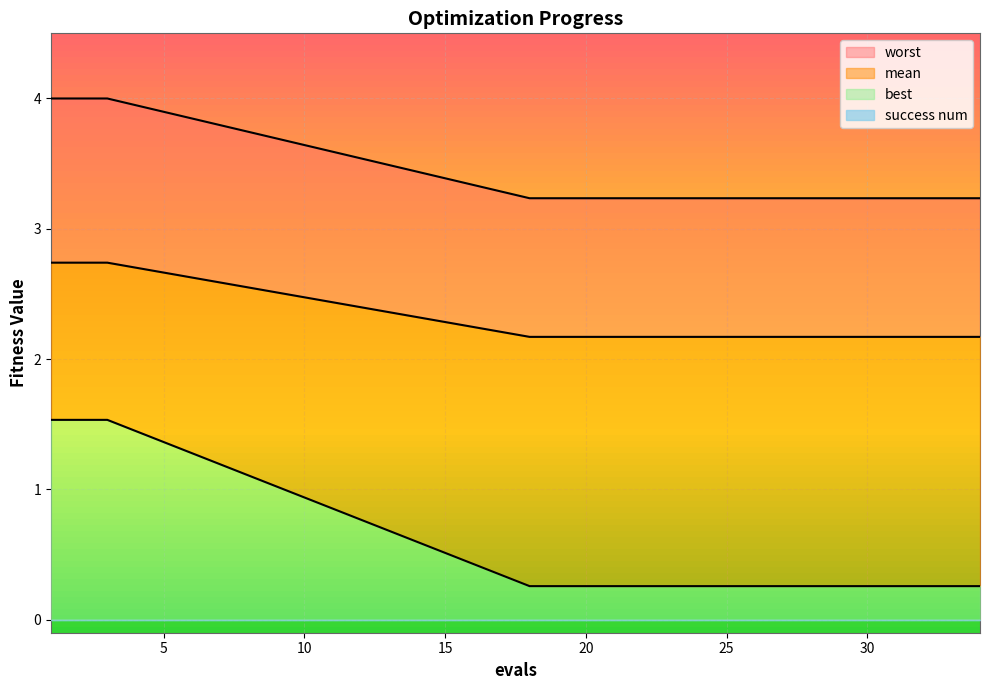

What is the total value across all series at 27?

5.7